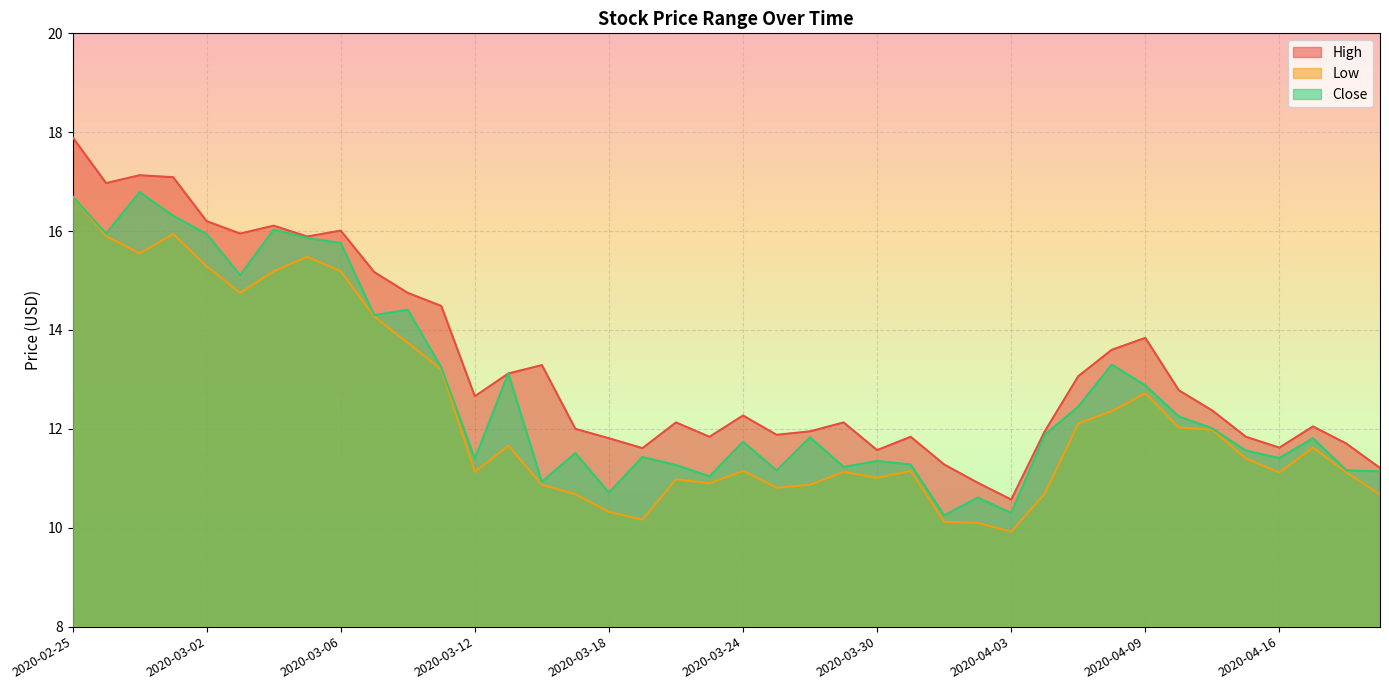

Is the value of Close at 2020-03-20 greater than the value of High at 2020-03-23?

No